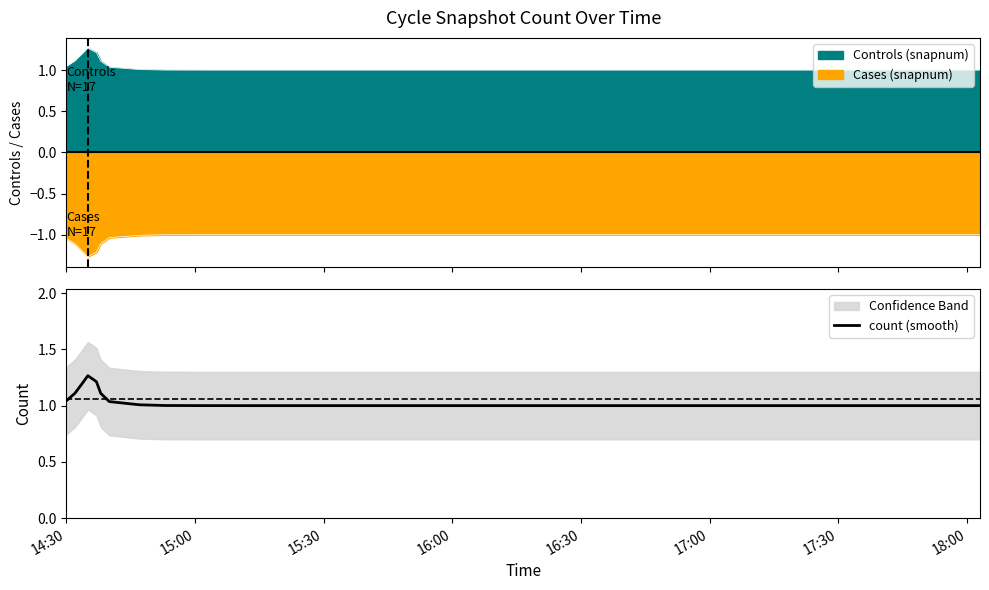

The count (smooth) series shows 1.6 at 18:00. True or false?

False